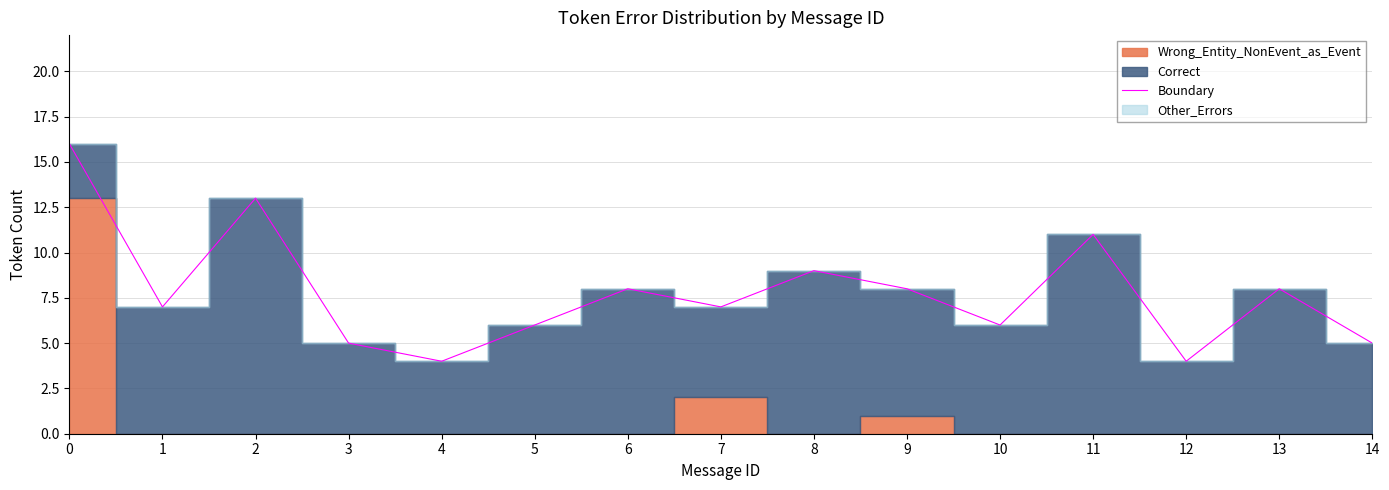

Count the number of categories in the chart.

15